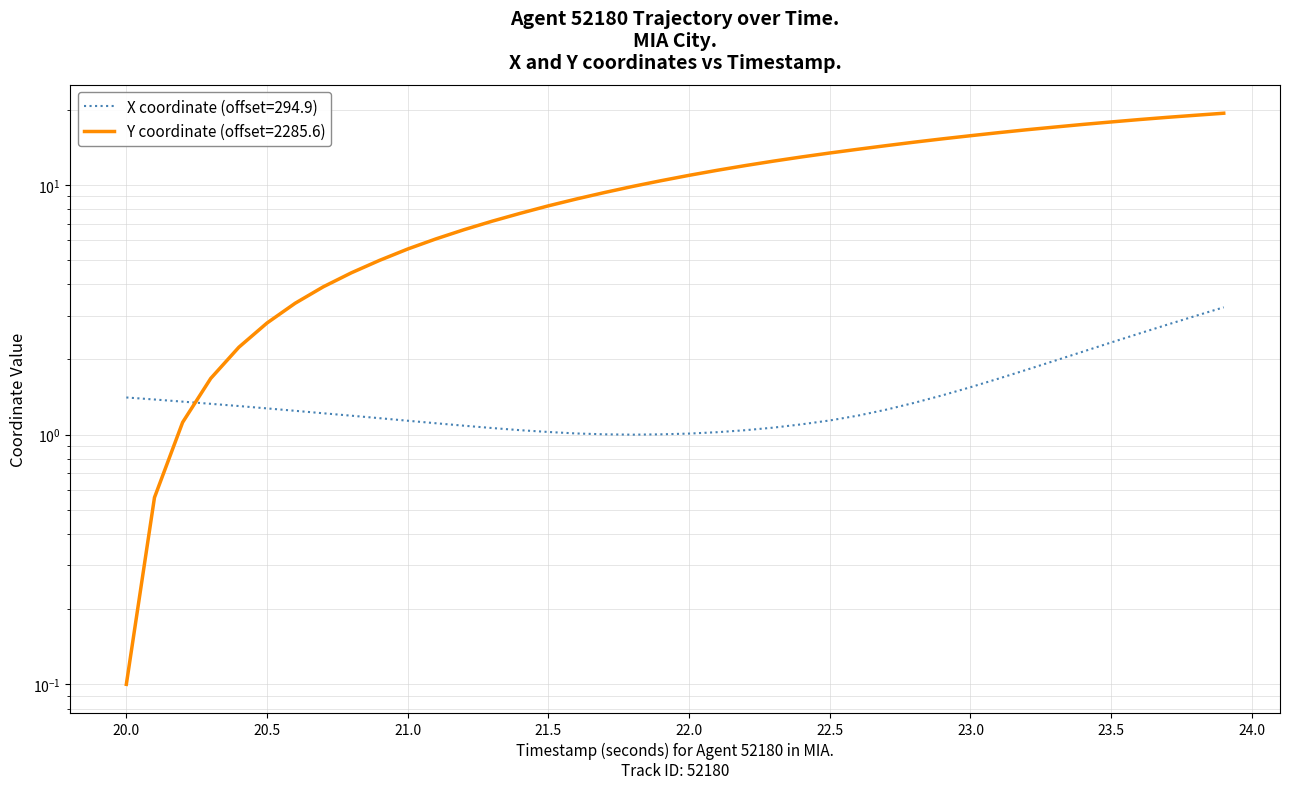

What is the greatest value displayed?

19.4